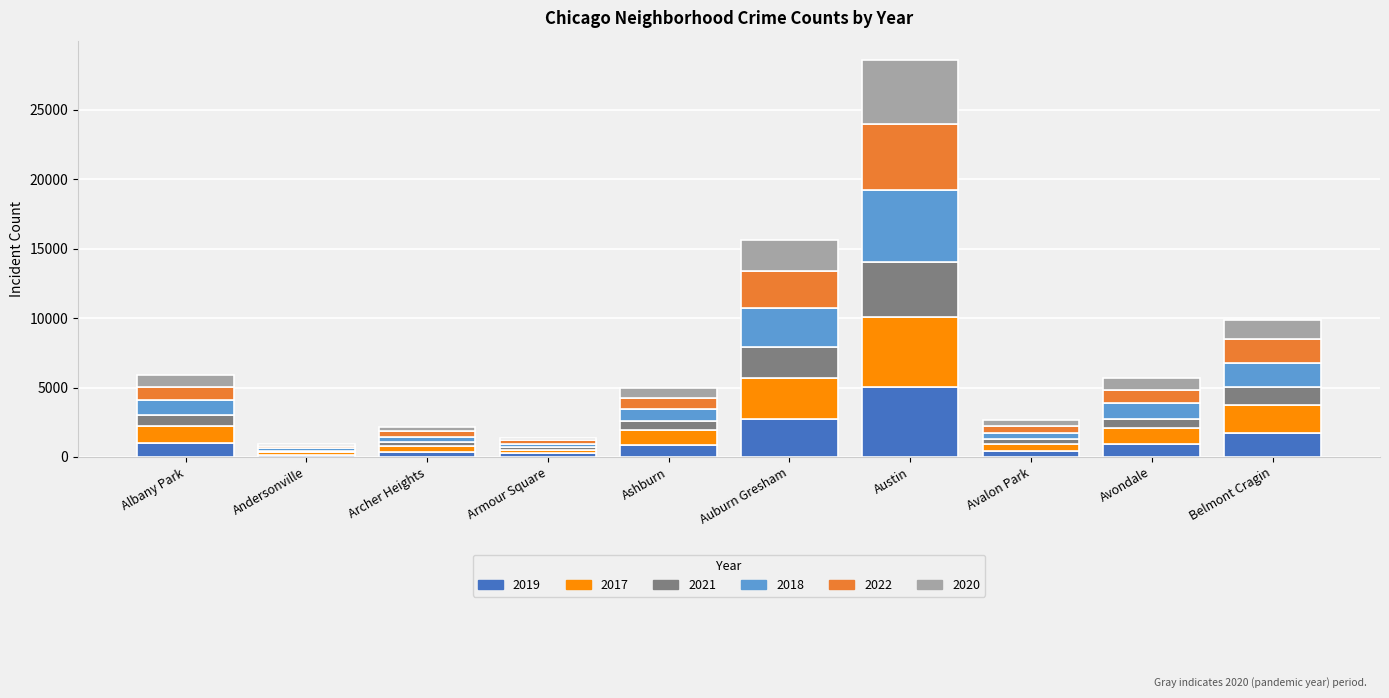

At which category is the sum across all series the highest?

Austin